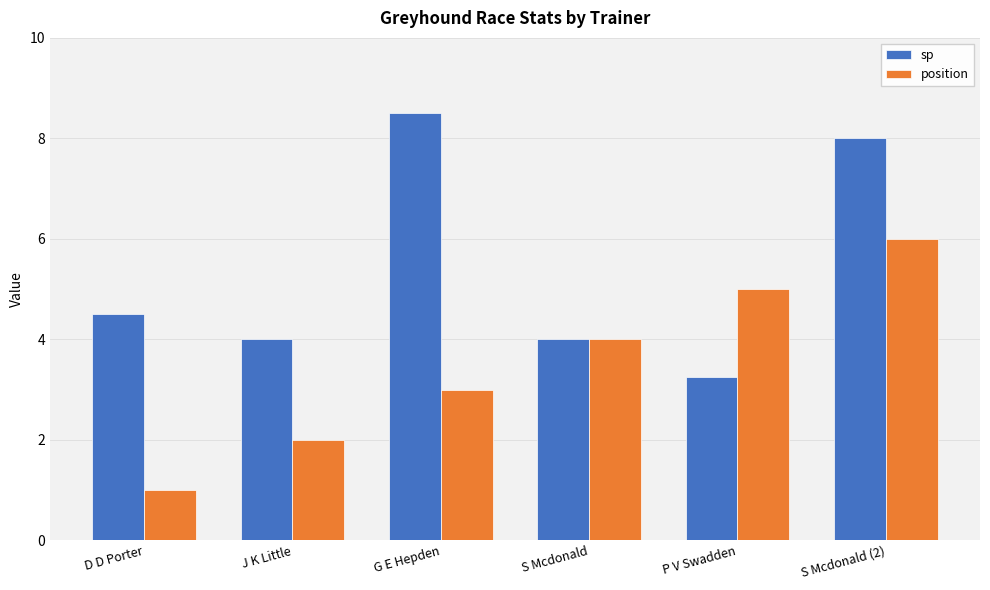

What are all the series names shown in the legend?

sp, position